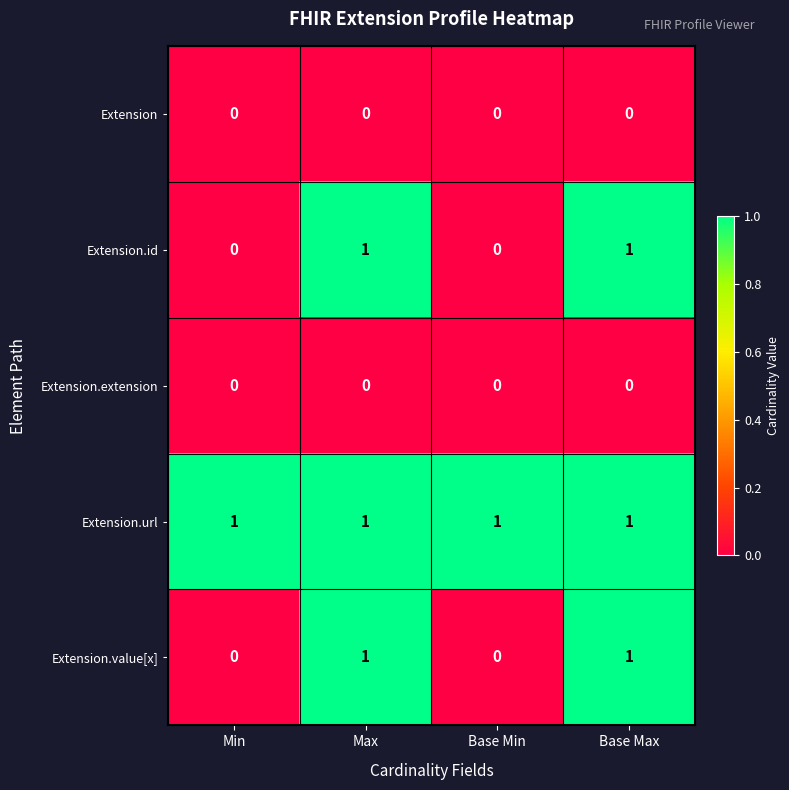

Count the Extension.value[x] values in the range 0 to 1.

4